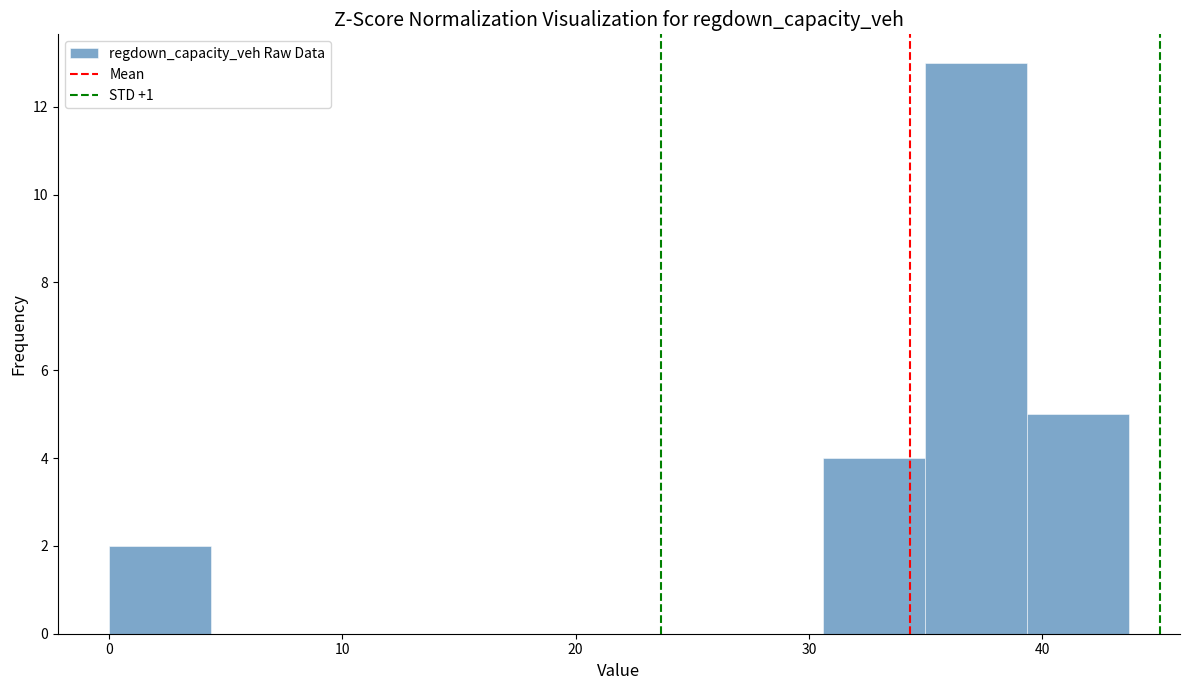

What is the height of the bar covering 0 to 4 on the x-axis? Neither the bar edges nor the heights are printed on the chart, so give them approximately, as read against the axes.

2